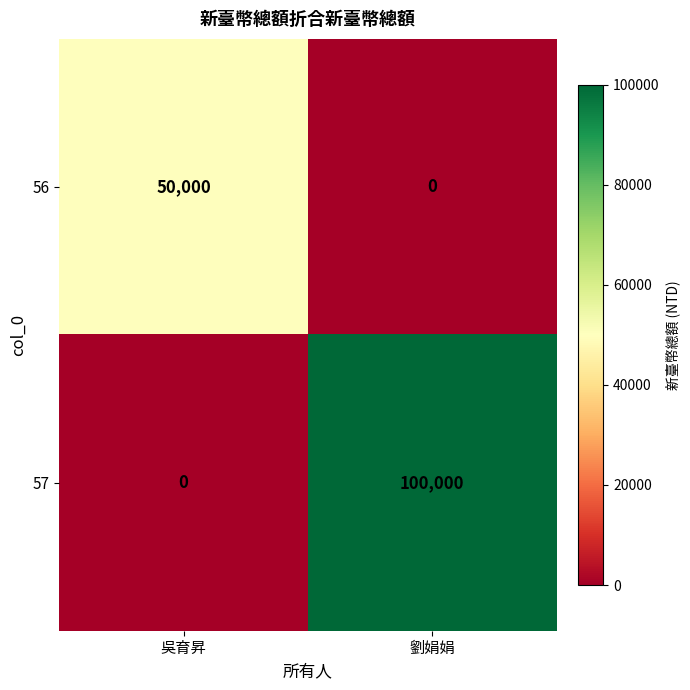

Reading right to left, what are all the values shown in this chart?

56: 0	50000
57: 100000	0